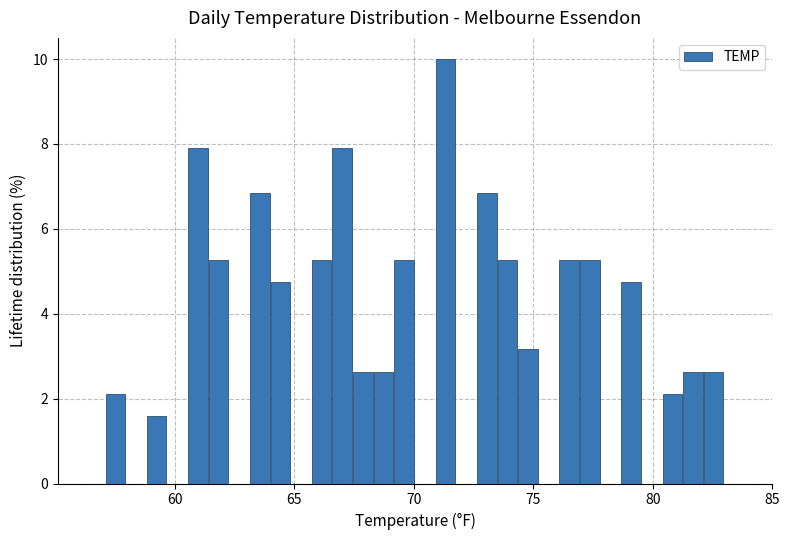

Read against the x-axis, roughly where is the centre of the tallest bar?

71.5